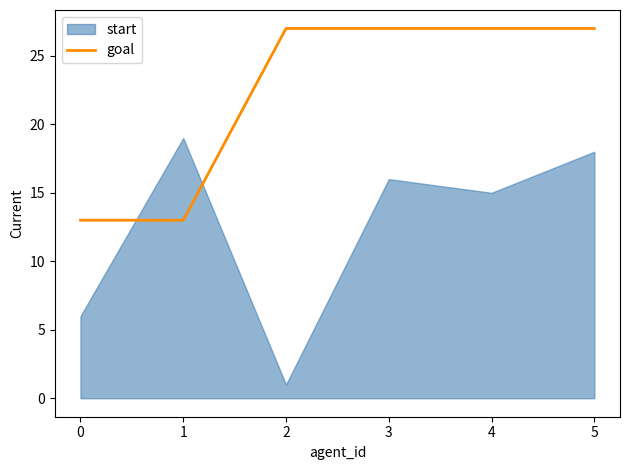

True or false: the data has more than 2 interior local peaks.

False